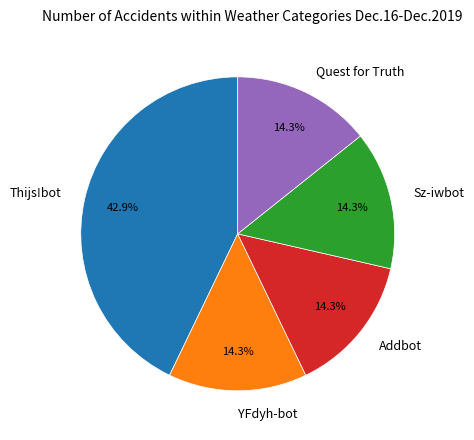

Which slice is the largest?

Thijs!bot